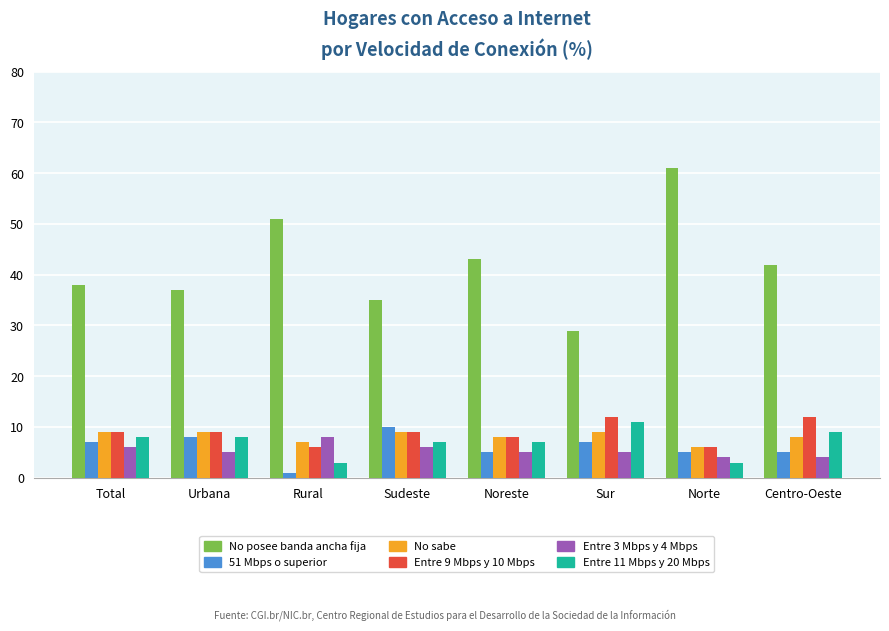

What is the minimum value for 51 Mbps o superior?

1